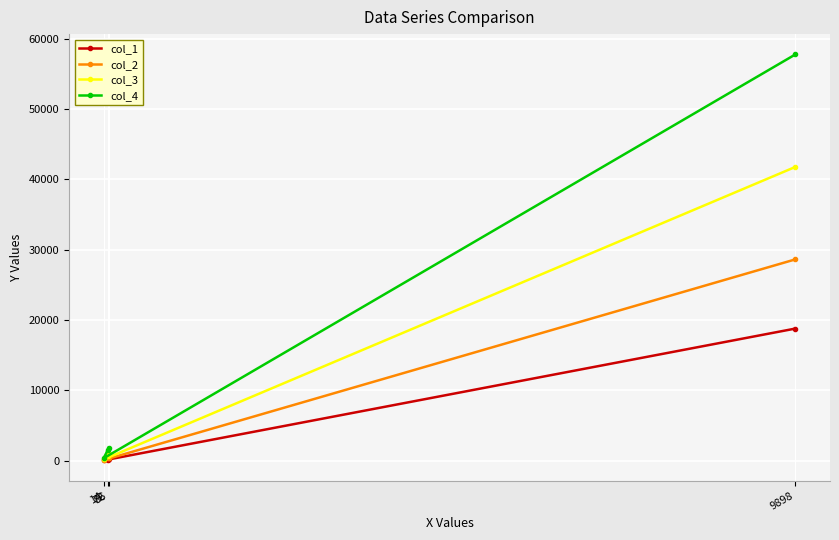

Is this an area chart (filled region under the line)?

No